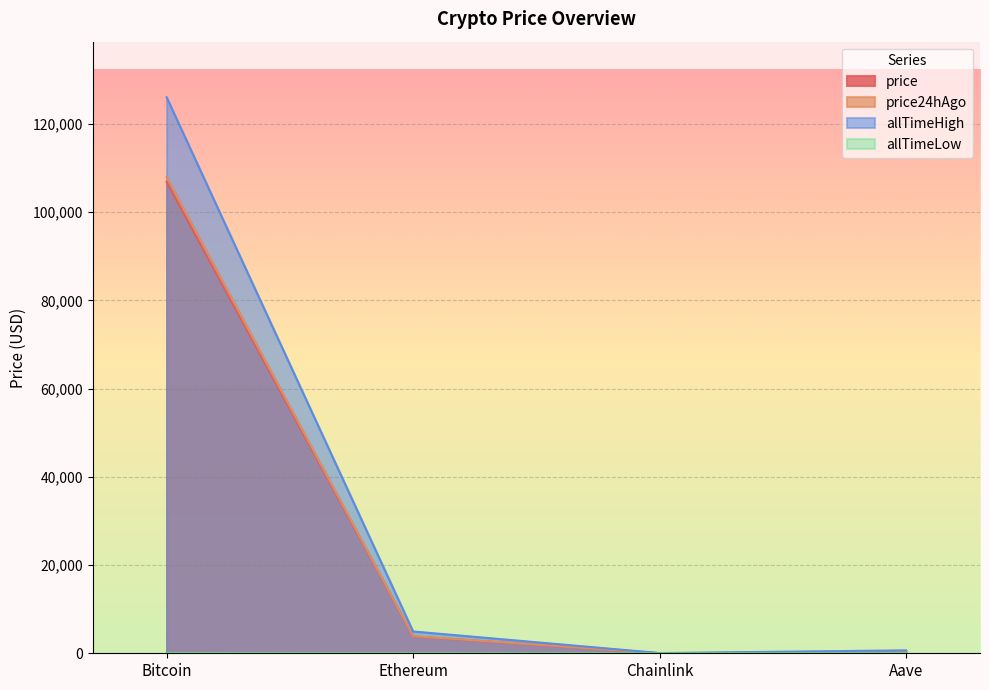

Reading left to right, list all the values displayed in this chart.

price: 106878.0	3835.8	16.5	205.2
price24hAgo: 107964.0	3895.3	17.6	234.9
allTimeHigh: 126080.0	4946.1	52.7	661.7
allTimeLow: 67.8	0.4	0.1	26.0